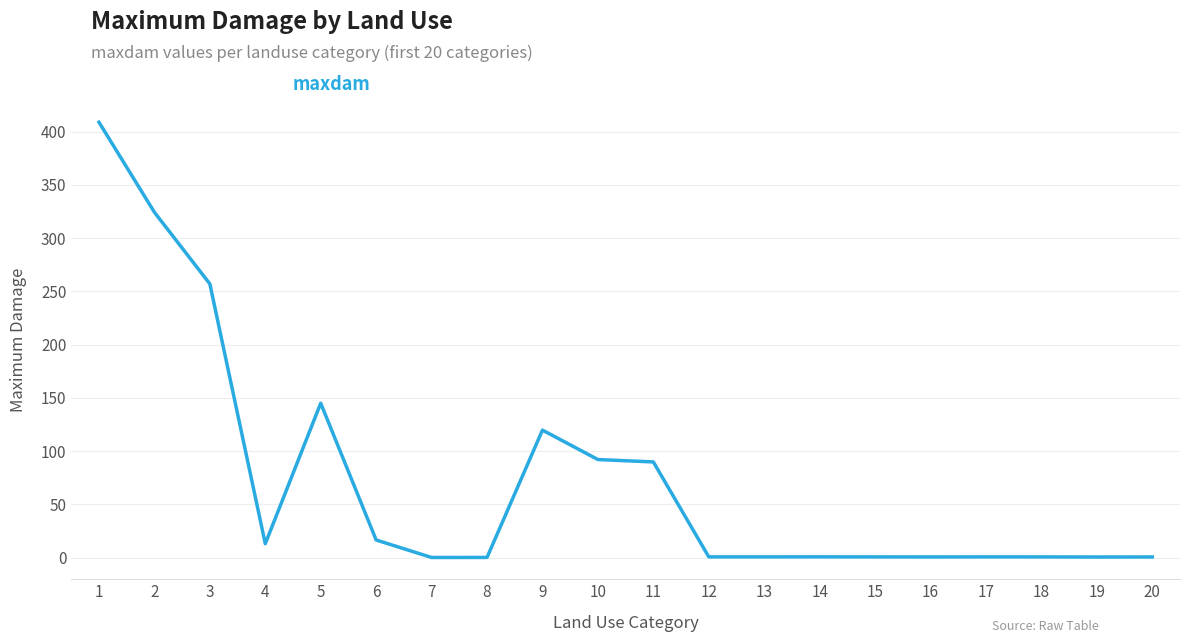

True or false: the data has more than 2 interior local peaks.

True